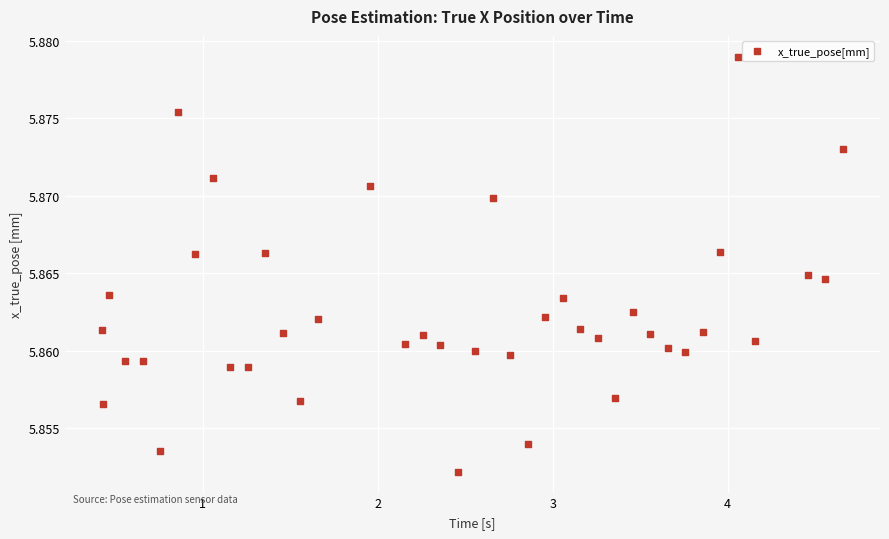

What is the range of X values (max minus min)?

4.2